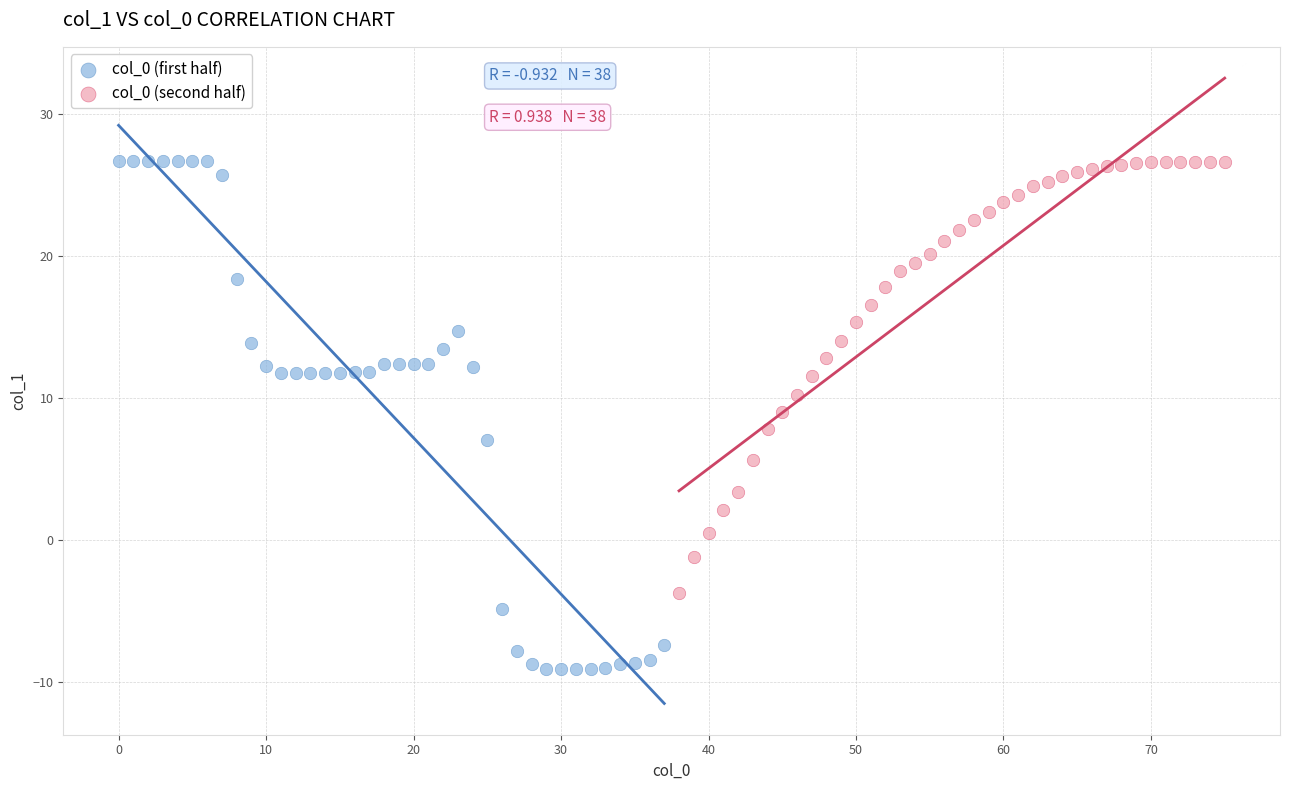

Which series has the widest spread of Y values?

col_0 (first half)